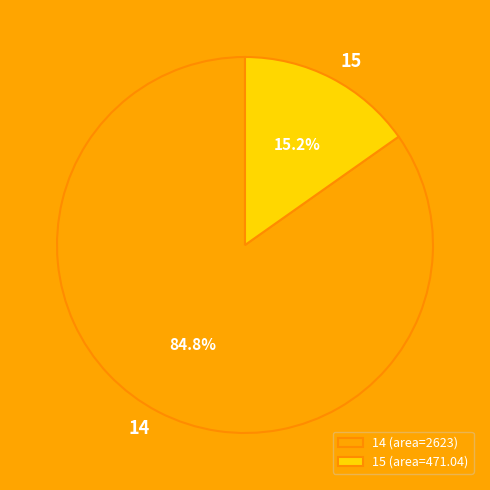

The 14 slice represents 72% of the pie. True or false?

False